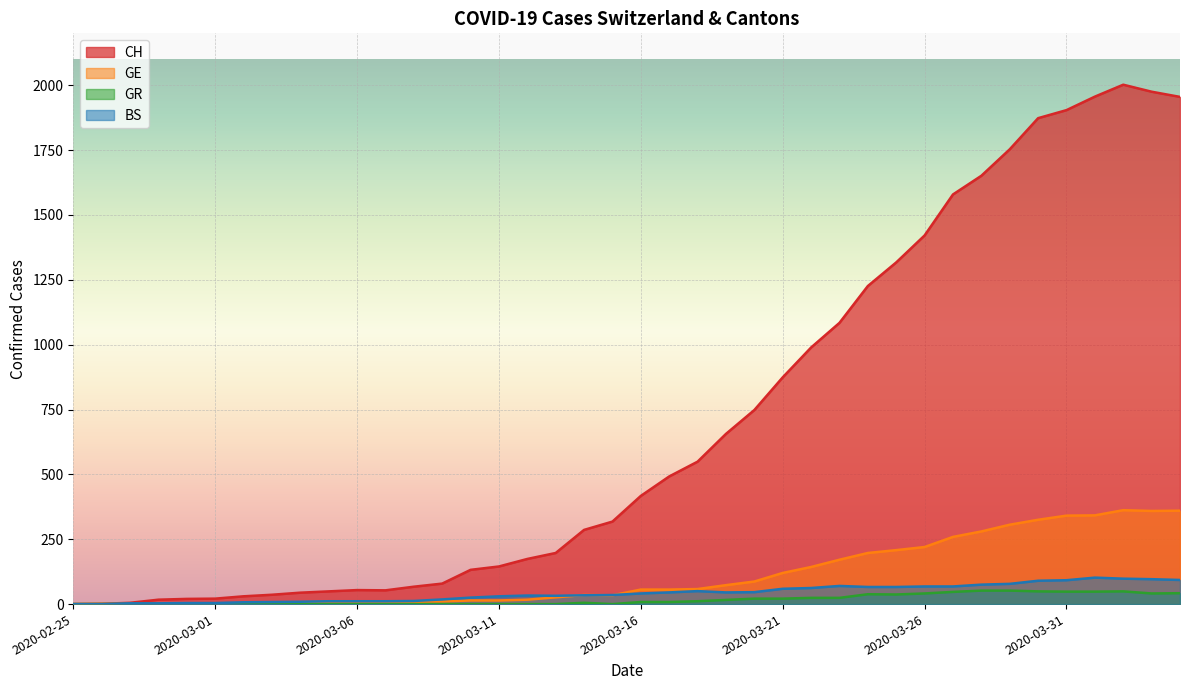

In GE, how many points are lower than both neighbors (excluding endpoints)?

2